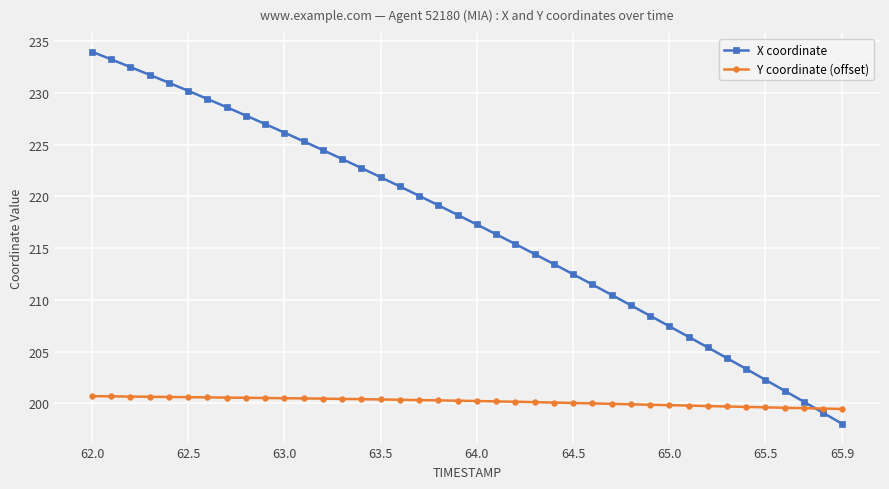

Which series has the largest total across all categories?

X coordinate